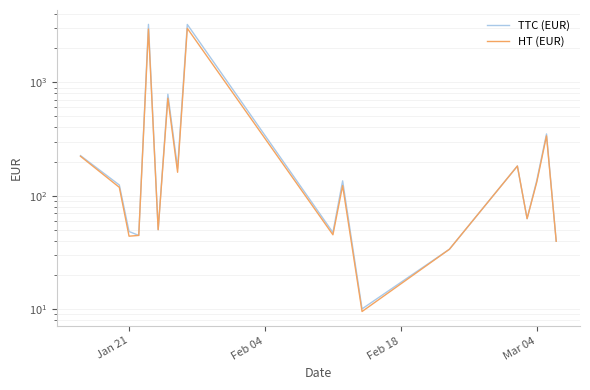

Which series has the widest spread of values?

TTC (EUR)